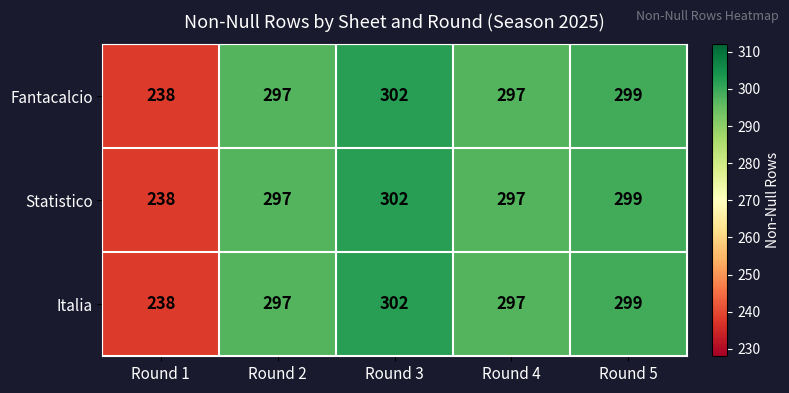

At how many categories does at least one series exceed 289?

4